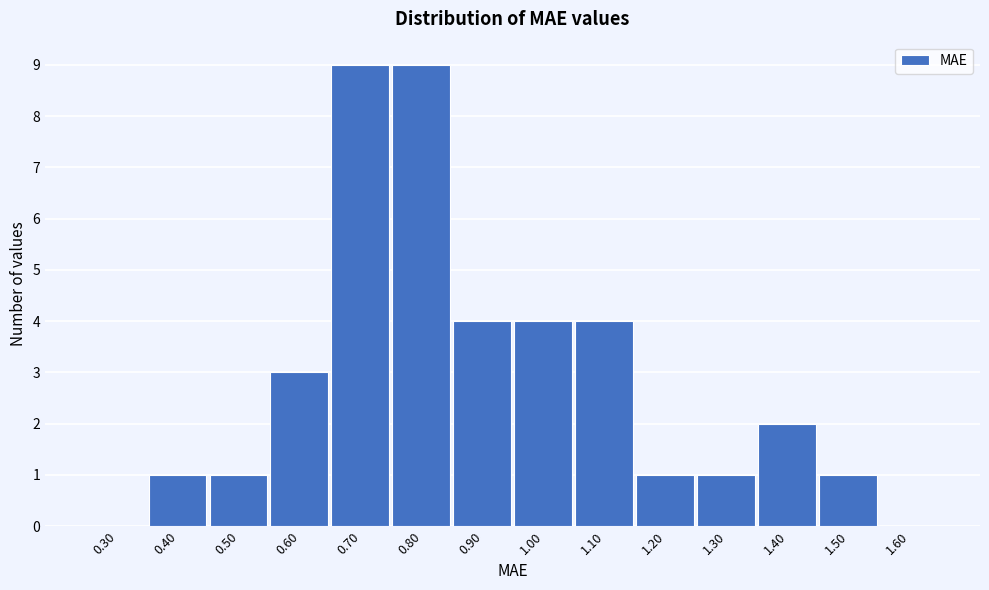

Reading left to right, list all the values displayed in this chart.

0.30=0	0.40=1	0.50=1	0.60=3	0.70=9	0.80=9	0.90=4	1.00=4	1.10=4	1.20=1	1.30=1	1.40=2	1.50=1	1.60=0